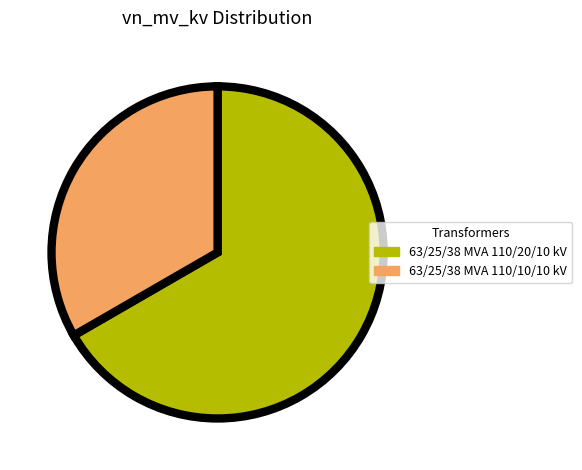

The 63/25/38 MVA 110/20/10 kV slice represents 67% of the pie. True or false?

True